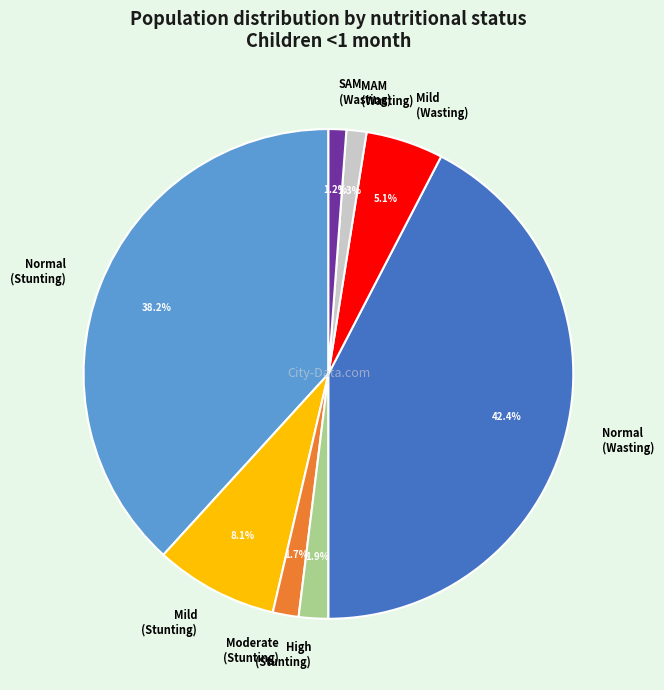

Count the number of slices in the pie.

8